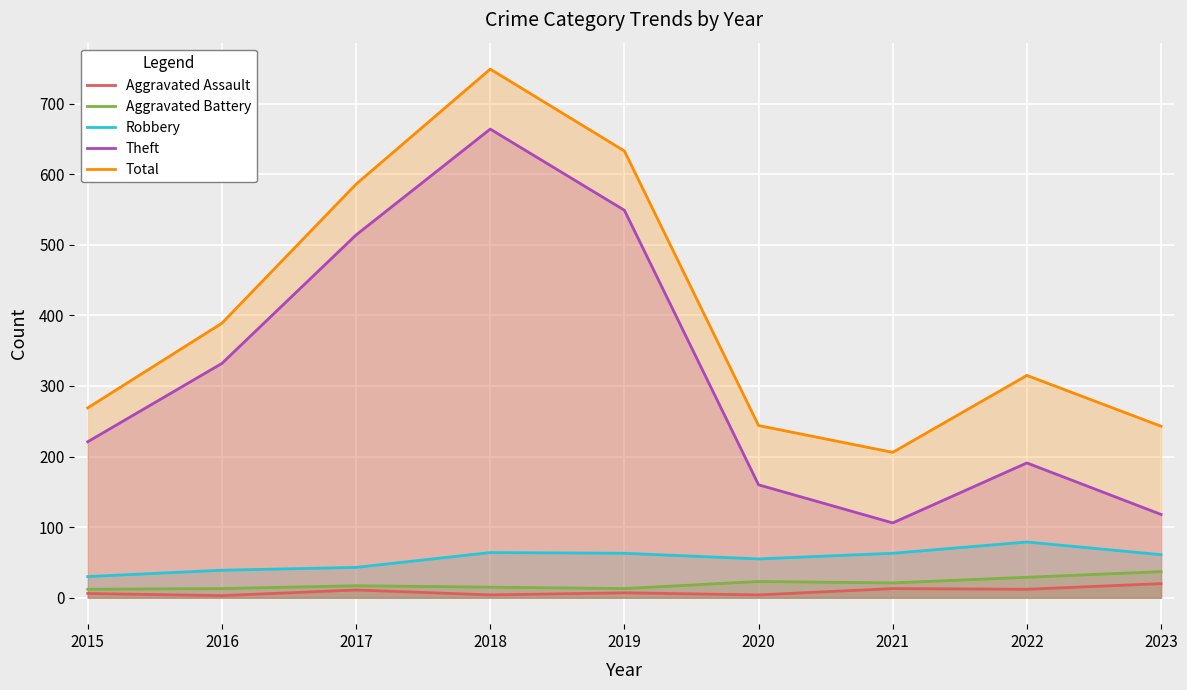

What is the lowest value of the Aggravated Battery series?

12